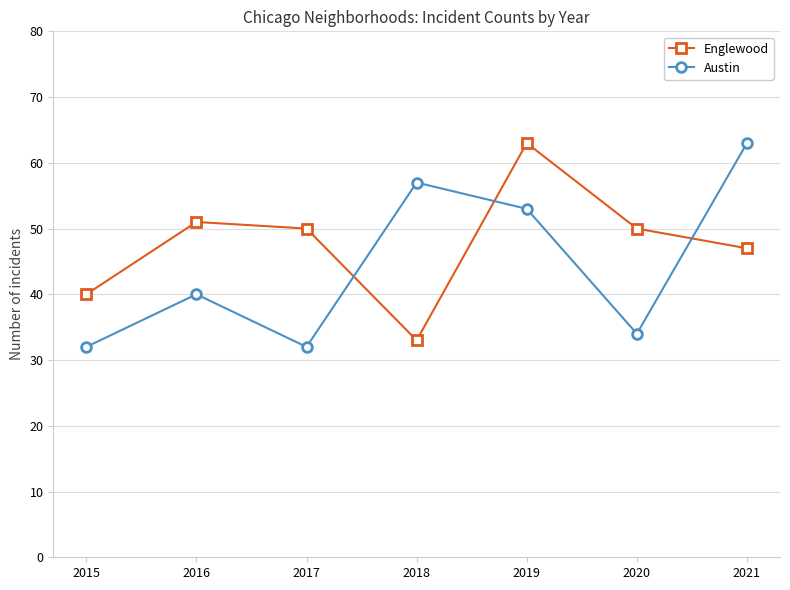

Rank the series by their average value, from highest to lowest.

Englewood, Austin